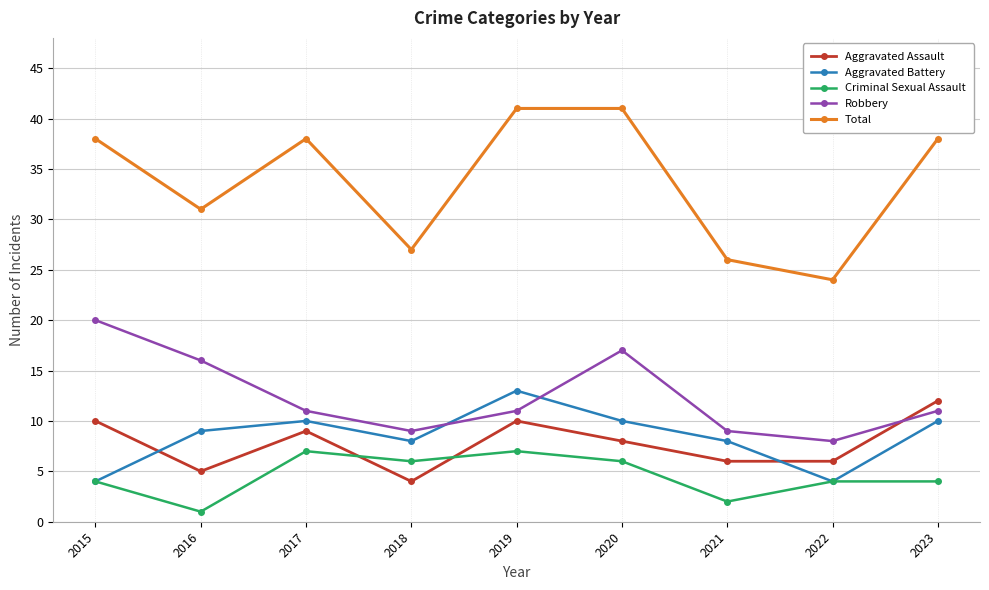

Reading left to right, what are all the values shown in this chart?

Aggravated Assault: 2015=10	2016=5	2017=9	2018=4	2019=10	2020=8	2021=6	2022=6	2023=12
Aggravated Battery: 2015=4	2016=9	2017=10	2018=8	2019=13	2020=10	2021=8	2022=4	2023=10
Criminal Sexual Assault: 2015=4	2016=1	2017=7	2018=6	2019=7	2020=6	2021=2	2022=4	2023=4
Robbery: 2015=20	2016=16	2017=11	2018=9	2019=11	2020=17	2021=9	2022=8	2023=11
Total: 2015=38	2016=31	2017=38	2018=27	2019=41	2020=41	2021=26	2022=24	2023=38